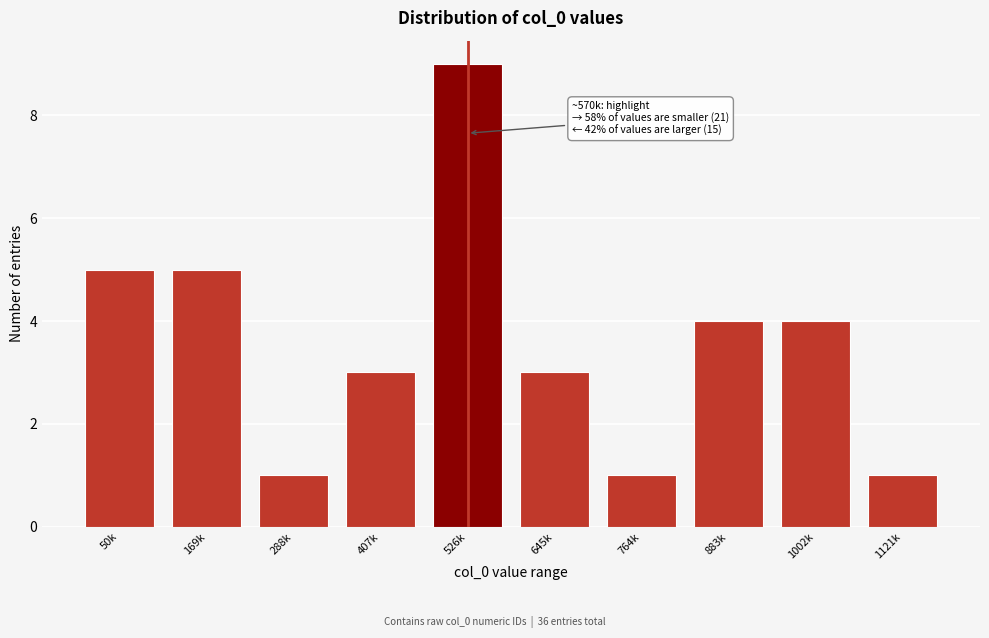

Reading right to left, list all the values displayed in this chart.

1	4	4	1	3	9	3	1	5	5